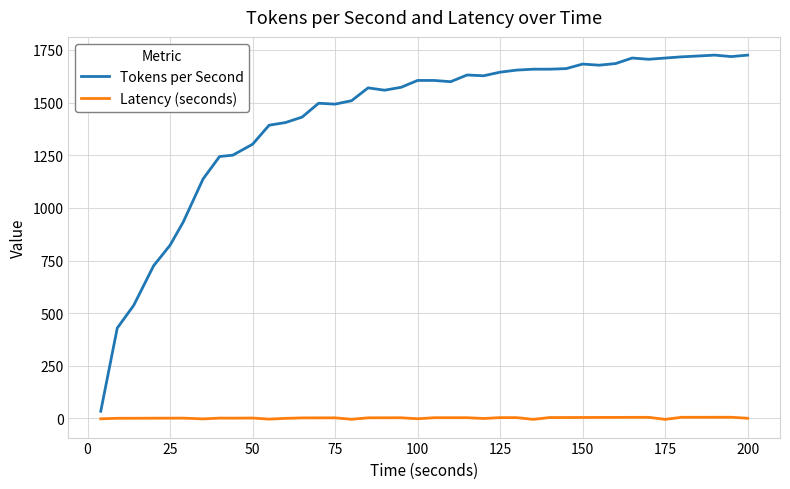

Rank the series by their maximum value, from lowest to highest.

Latency (seconds), Tokens per Second